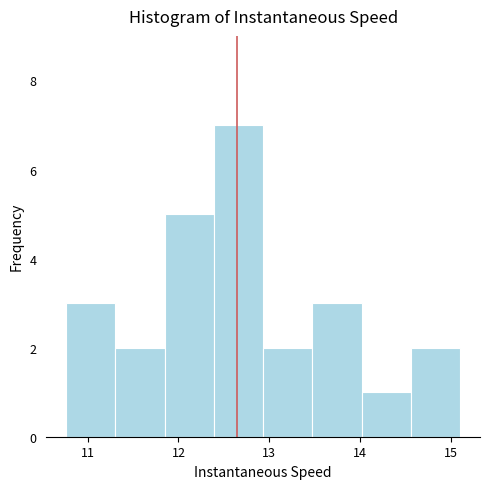

Over which range of the x-axis is the bar tallest?

12.4 to 12.9